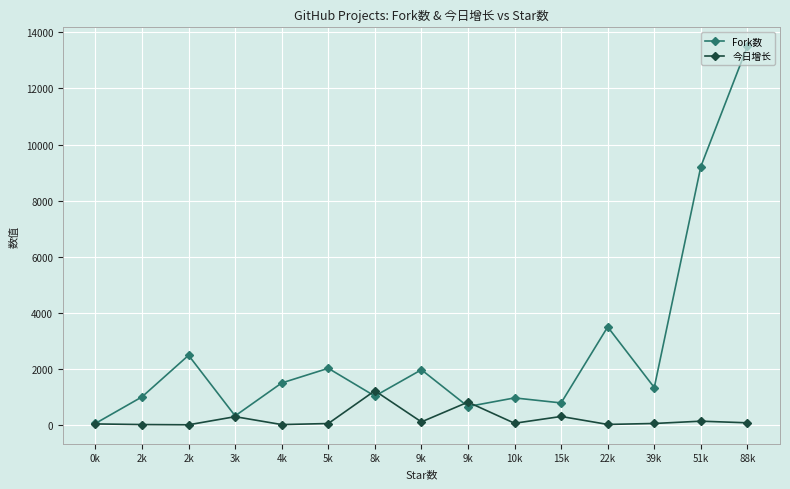

Count the number of data series in this chart.

2